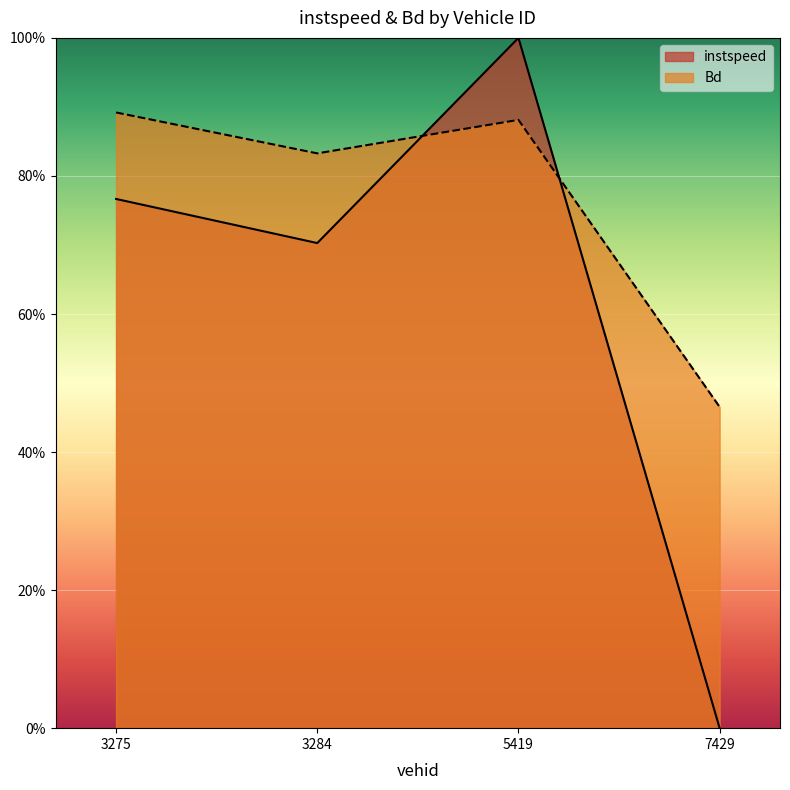

What is the total value across all series at 5419.0?

1.9